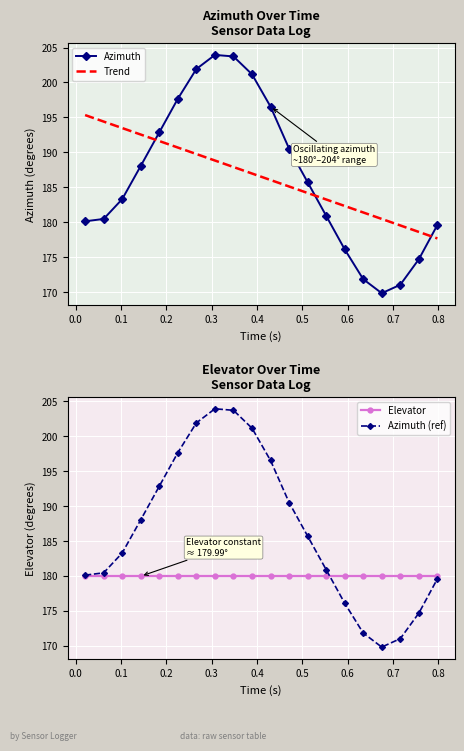

What is the smallest value displayed?

169.9